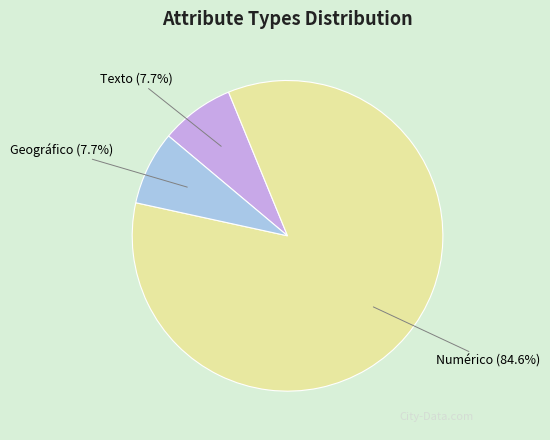

Approximately how many times larger is the value at Geográfico compared to Texto?

1.0